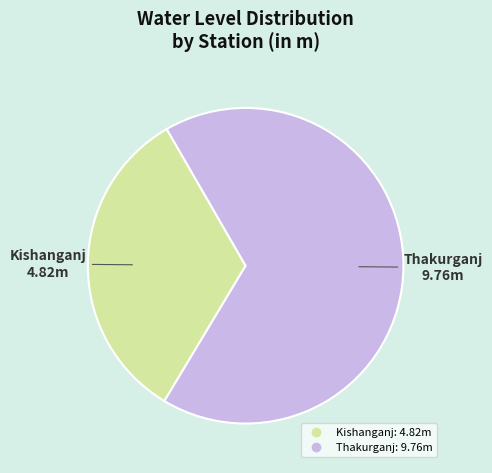

Is it true that Kishanganj is 33% of the pie?

True